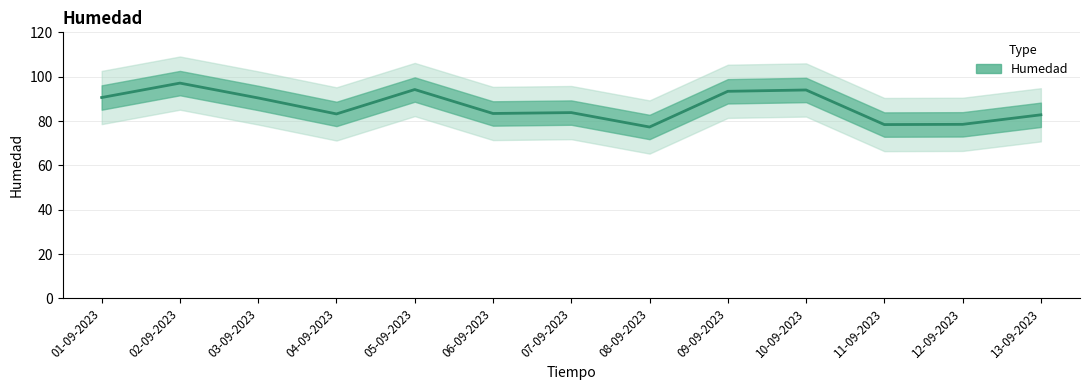

Count the number of data series in this chart.

1